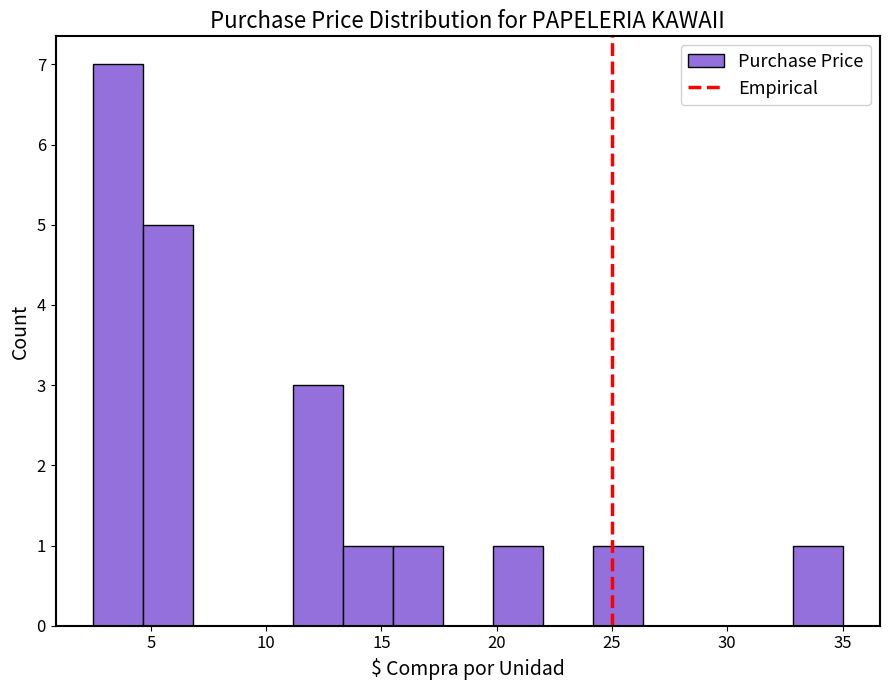

Reading left to right, transcribe this chart: for each bar, give the range it covers on the x-axis and its height. Neither the bar edges nor the heights are printed on the chart, so give them approximately, as read against the axes.

2.5 to 4.5: 7
4.5 to 7.0: 5
7.0 to 9.0: 0
9.0 to 11.0: 0
11.0 to 13.5: 3
13.5 to 15.5: 1
15.5 to 17.5: 1
17.5 to 20.0: 0
20.0 to 22.0: 1
22.0 to 24.0: 0
24.0 to 26.5: 1
26.5 to 28.5: 0
28.5 to 30.5: 0
30.5 to 33.0: 0
33.0 to 35.0: 1